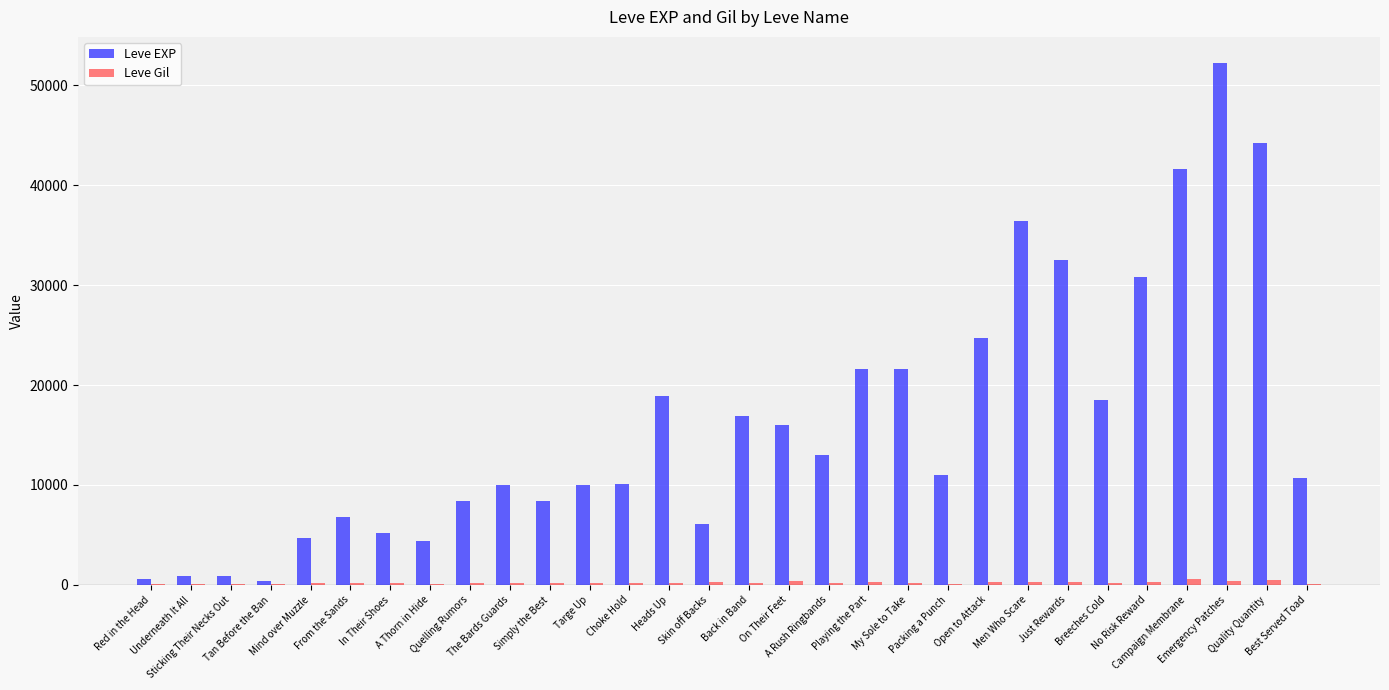

How many categories are shown in the chart?

30